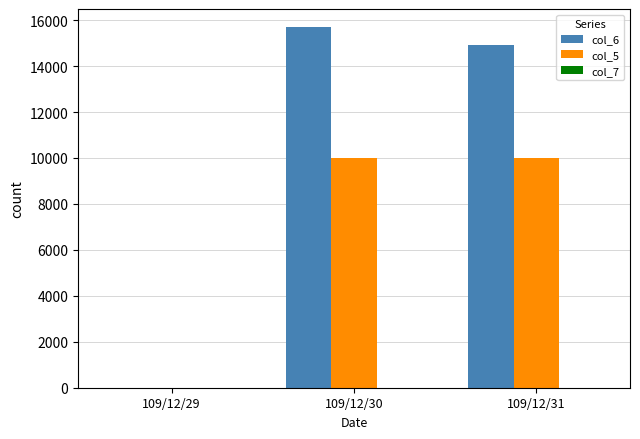

What is the spread (max minus min) of values at 109/12/30?

15700.0